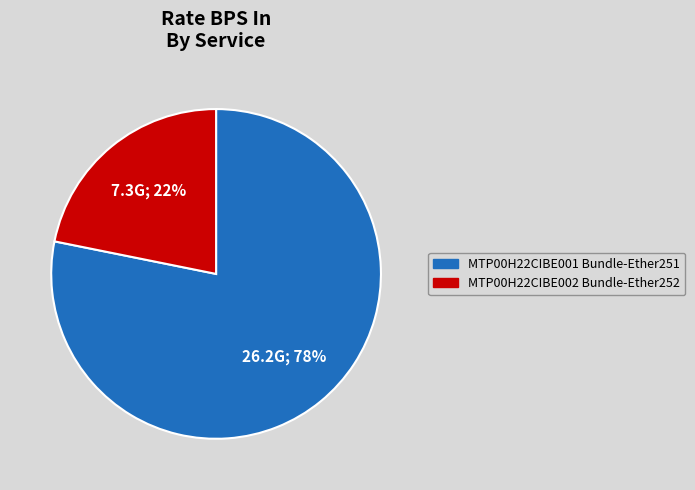

Combined, do MTP00H22CIBE001 Bundle-Ether251 and MTP00H22CIBE002 Bundle-Ether252 account for over 50%?

Yes